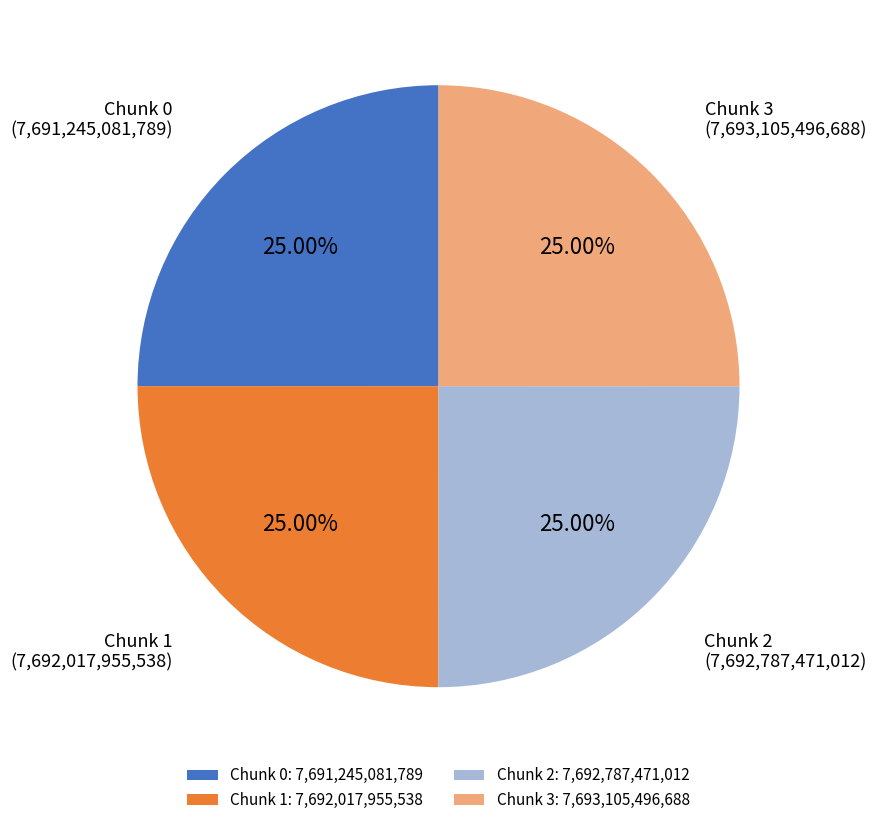

What portion of the pie excludes Chunk 1?

75.0%